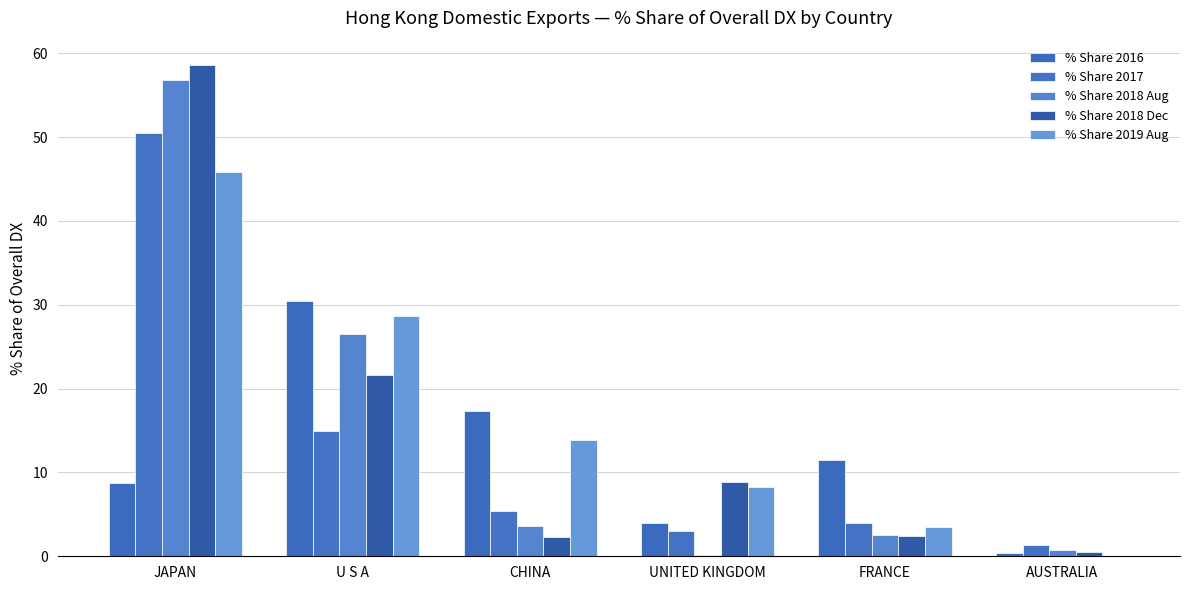

At which label is % Share 2017 closest to 25?

U S A